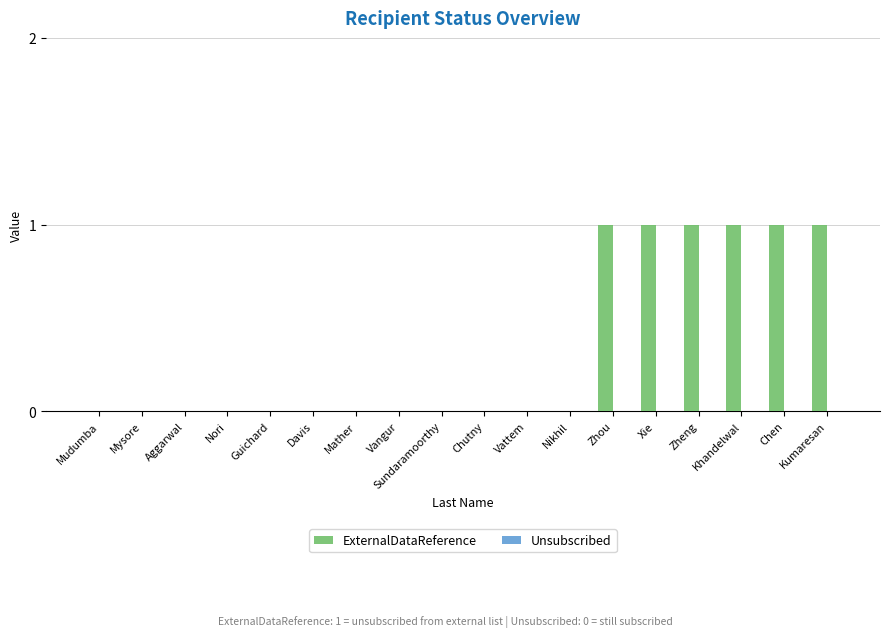

The value at Mather is 0. True or false?

True